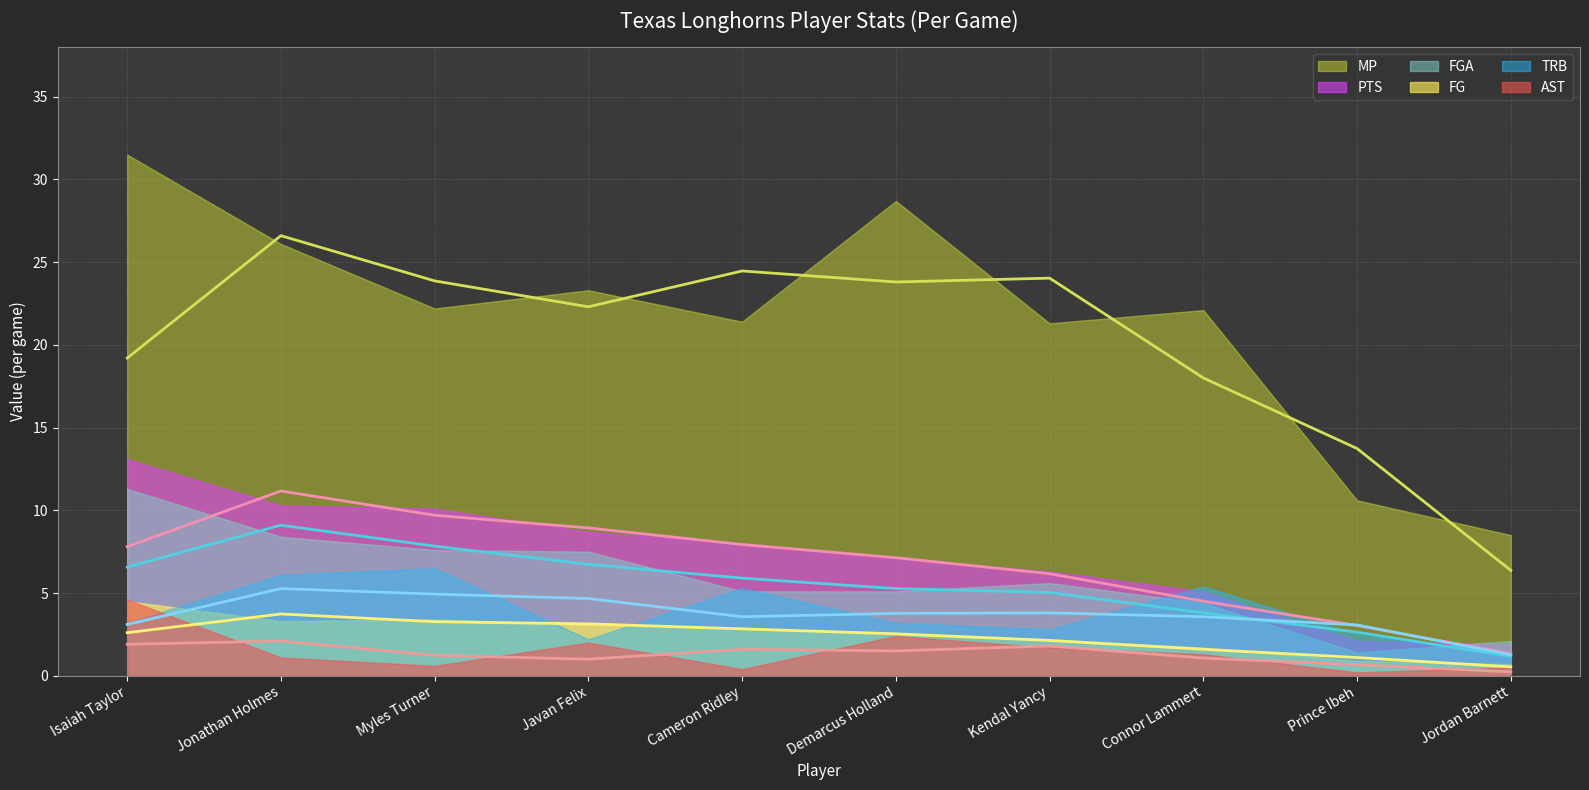

What is the total value across all series at Prince Ibeh?

17.7